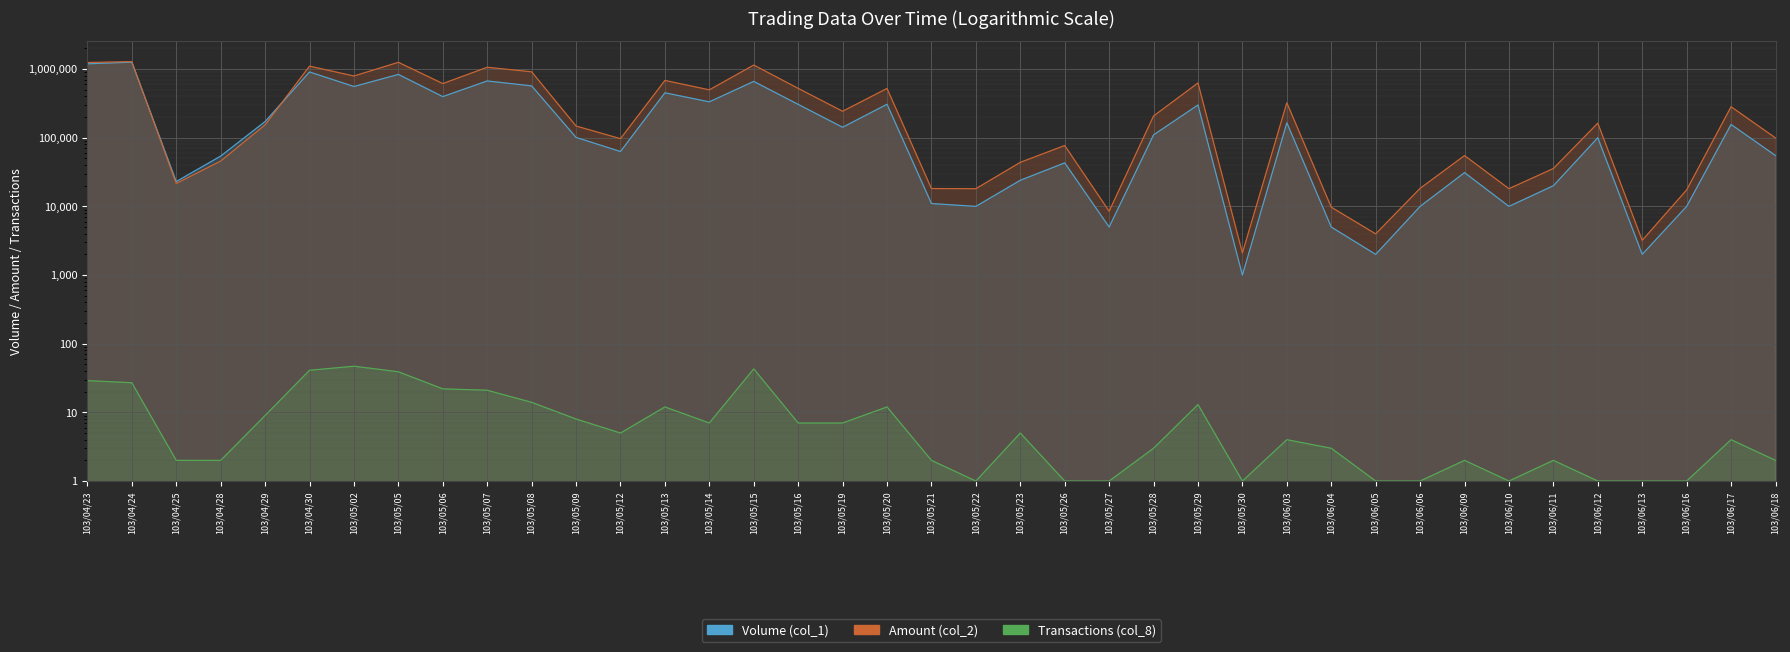

List the labels in order of Transactions (col_8) value, smallest first.

103/05/22, 103/05/26, 103/05/27, 103/05/30, 103/06/05, 103/06/06, 103/06/10, 103/06/12, 103/06/13, 103/06/16, 103/04/25, 103/04/28, 103/05/21, 103/06/09, 103/06/11, 103/06/18, 103/05/28, 103/06/04, 103/06/03, 103/06/17, 103/05/12, 103/05/23, 103/05/14, 103/05/16, 103/05/19, 103/05/09, 103/04/29, 103/05/13, 103/05/20, 103/05/29, 103/05/08, 103/05/07, 103/05/06, 103/04/24, 103/04/23, 103/05/05, 103/04/30, 103/05/15, 103/05/02